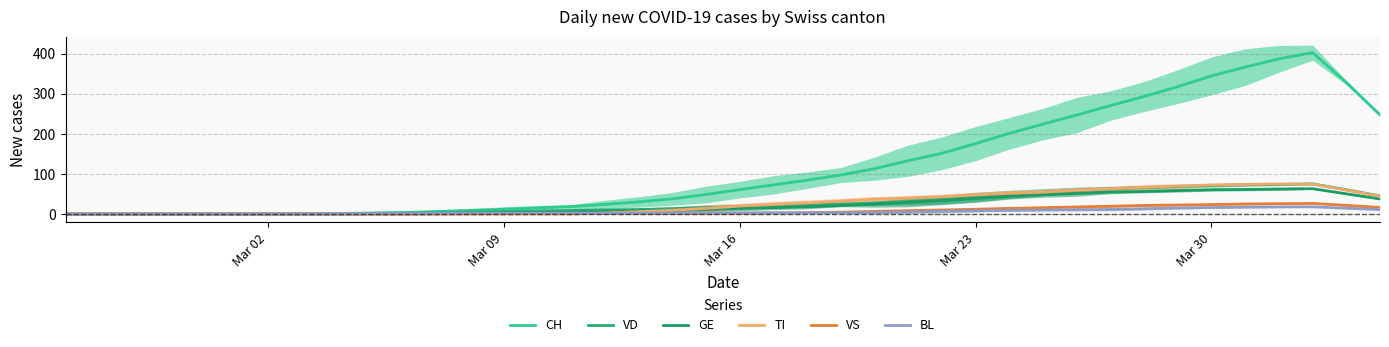

Rank the series by their maximum value, from highest to lowest.

CH, VD, TI, GE, VS, BL